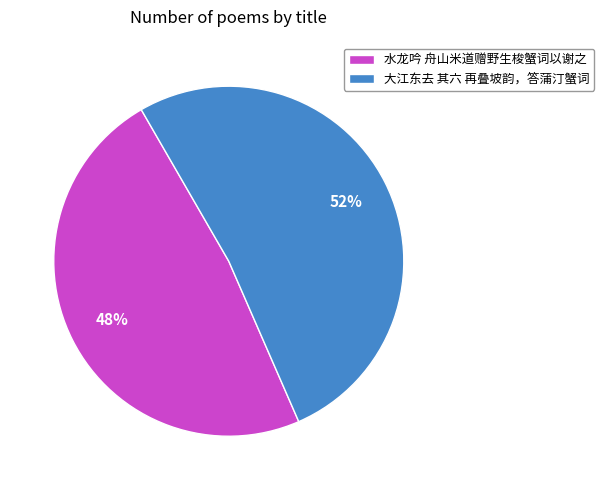

Is it true that 大江东去 其六 再叠坡韵，答蒲汀蟹词 is 52% of the pie?

True